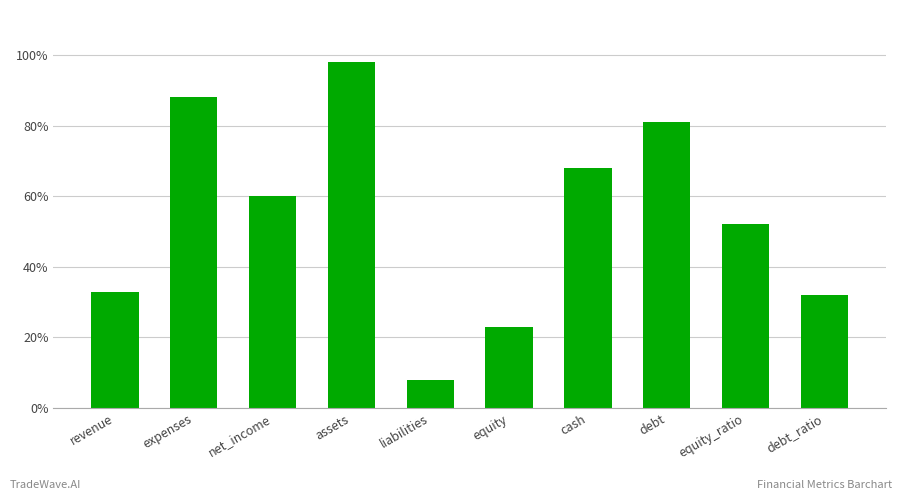

What is the average value?

54